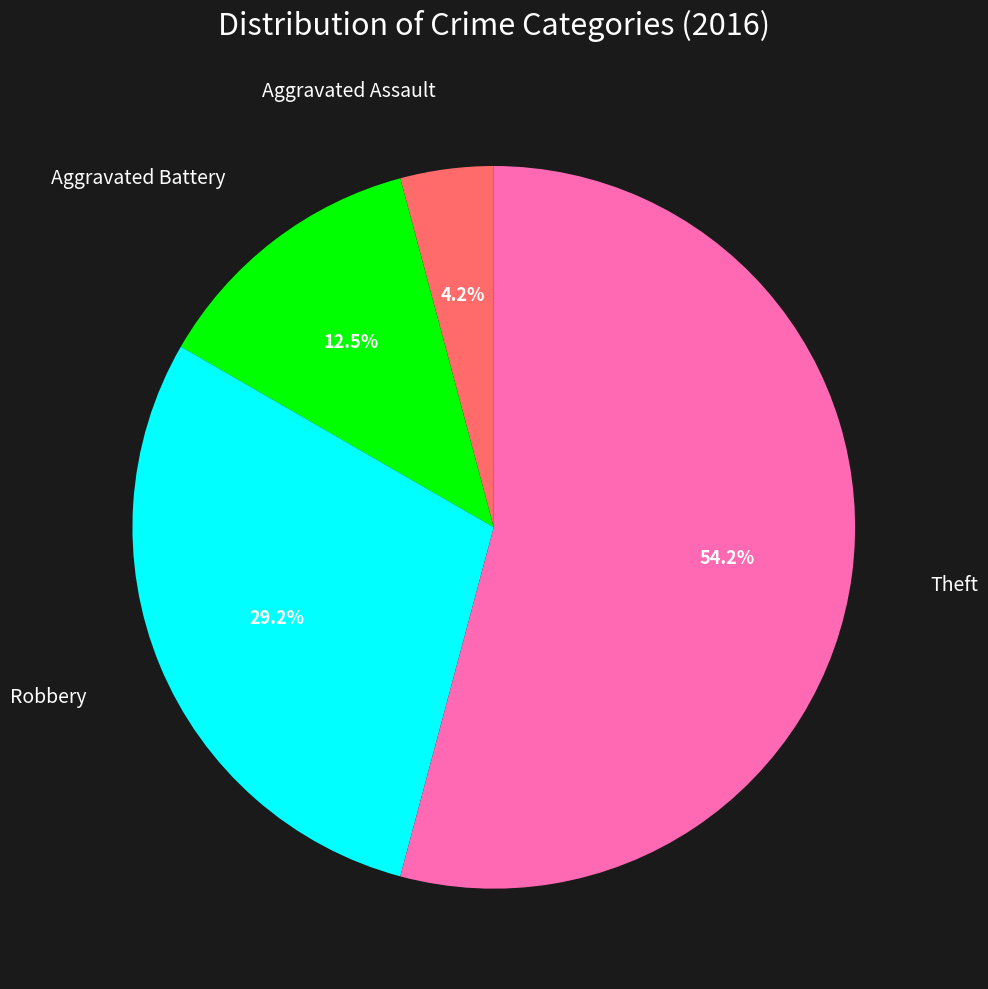

Is there any slice that represents more than half of the pie?

Yes